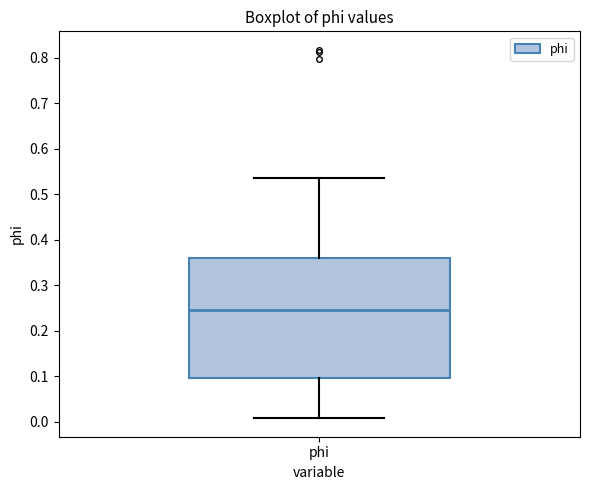

Where is the upper edge of the box for phi on the y-axis? The values are not printed on the chart, so give them approximately, as read against the axis.

0.36